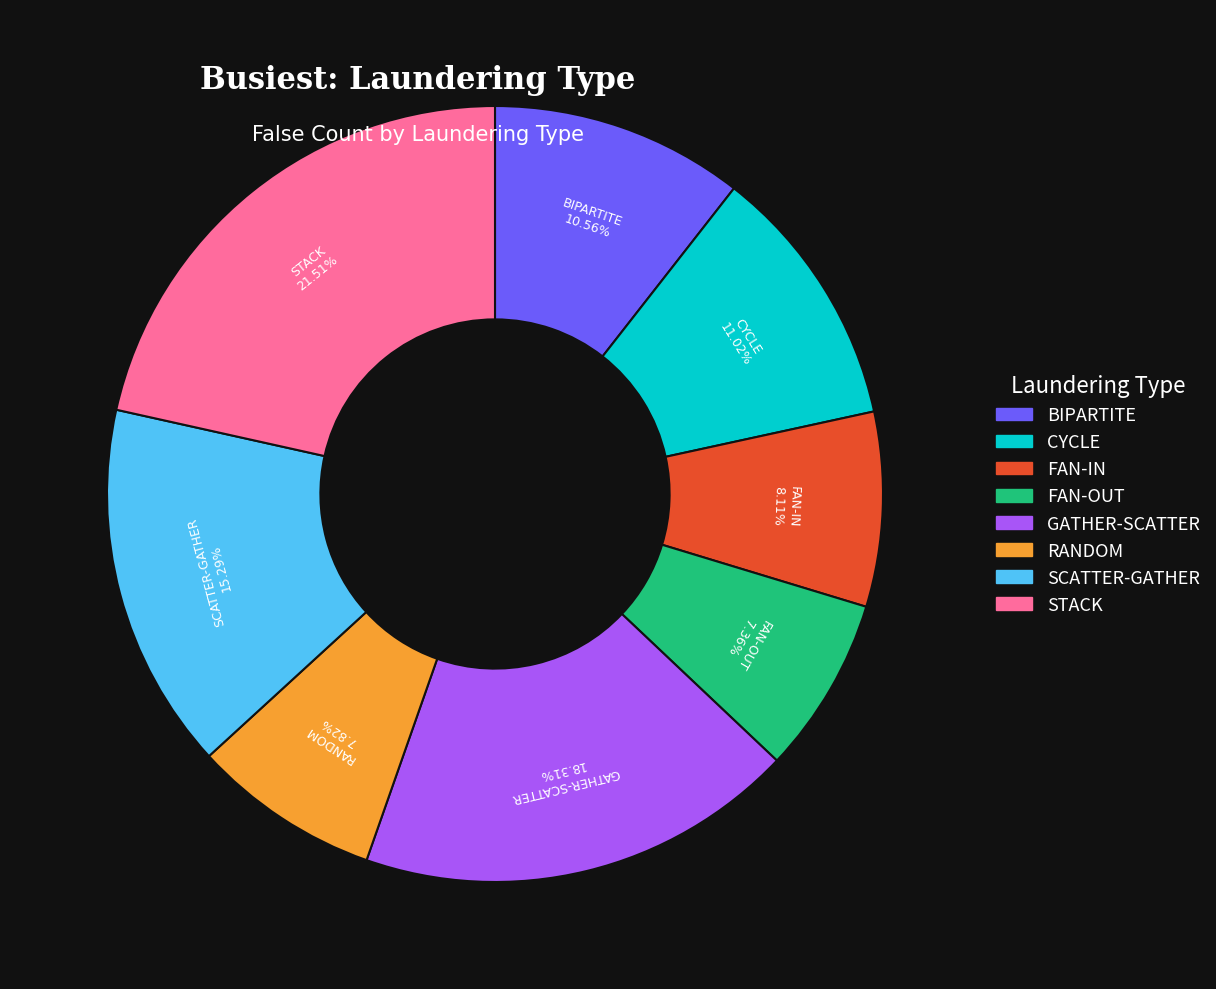

How many slices are in this pie chart?

8